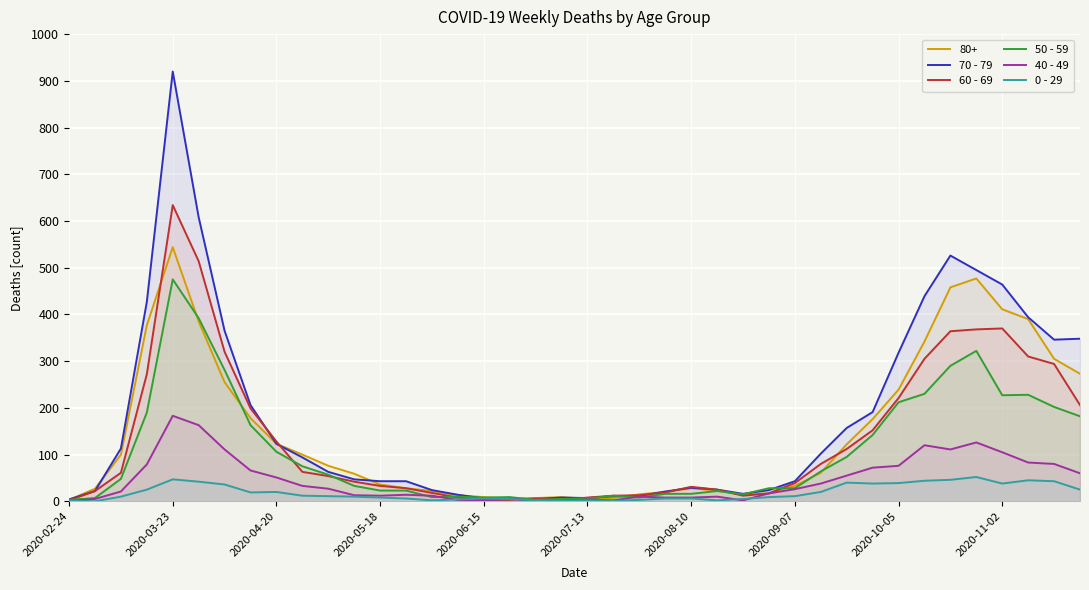

How many interior local peaks does the 50 - 59 series have?

7